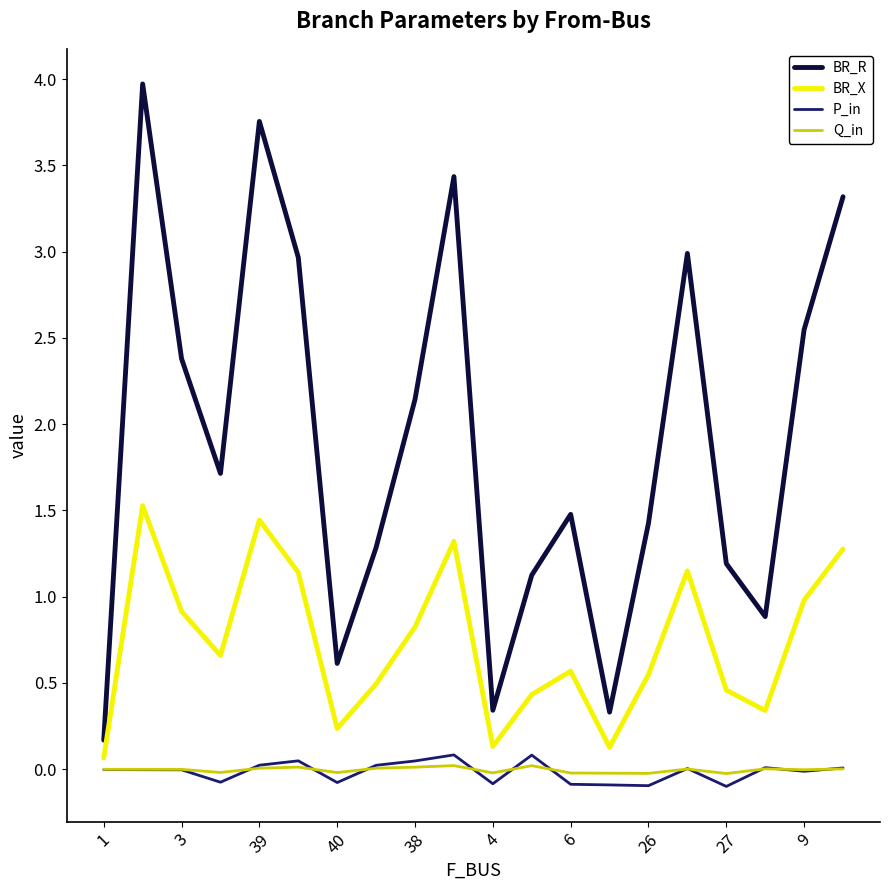

Which series has the largest total across all categories?

BR_R